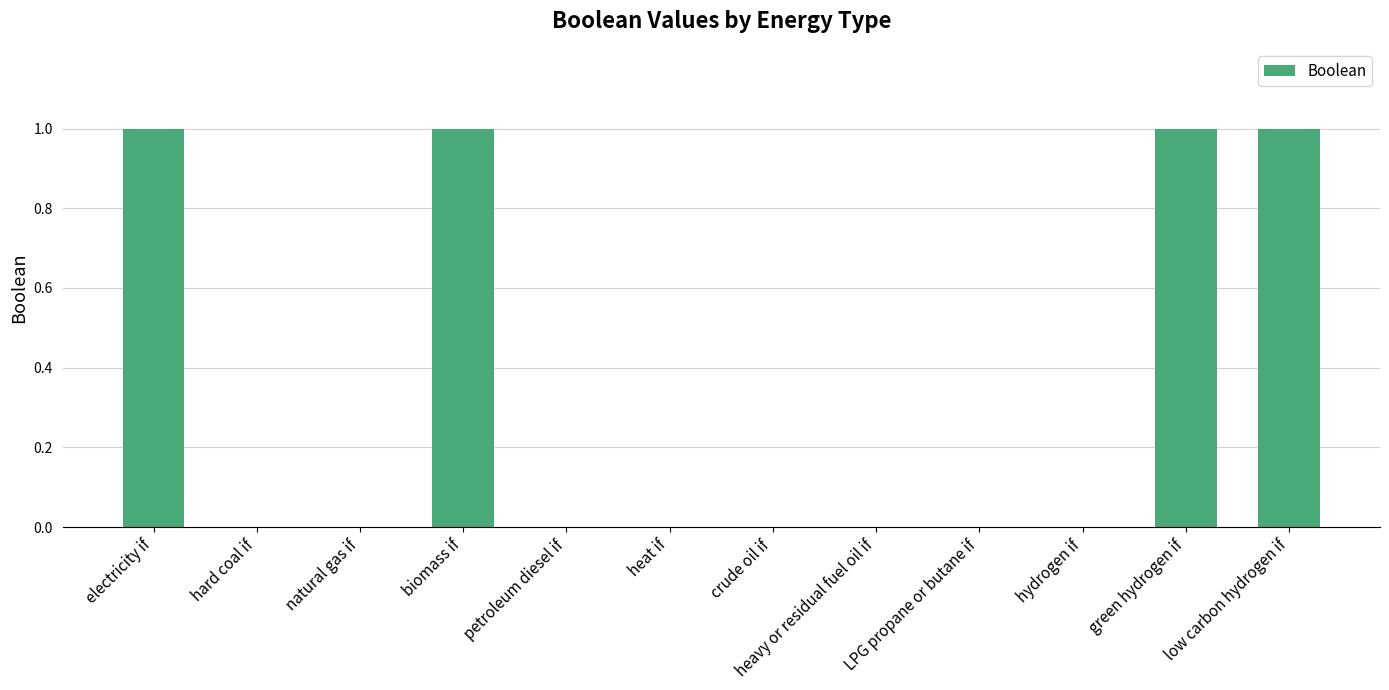

True or false: the data shows 0 at hard coal if.

True